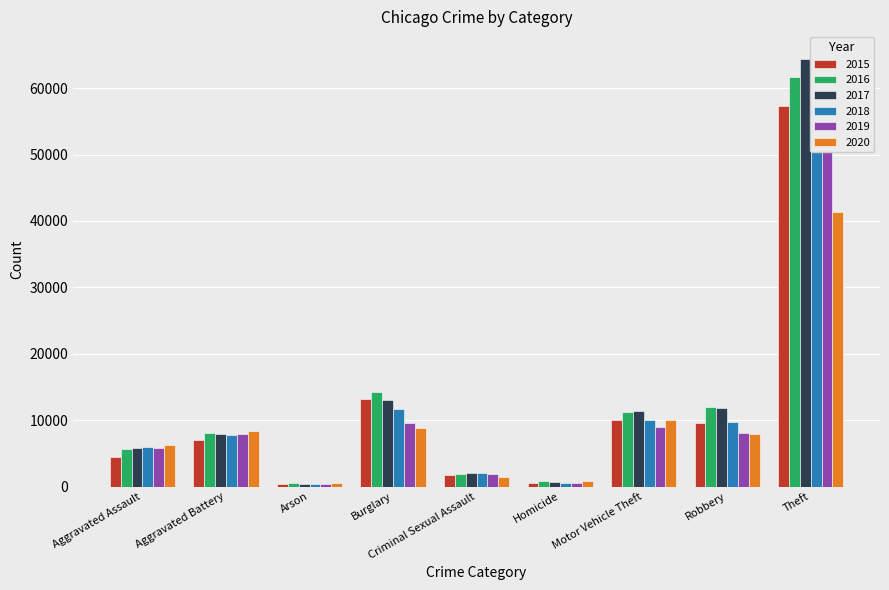

Are the bars grouped side by side (vs. stacked)?

Yes